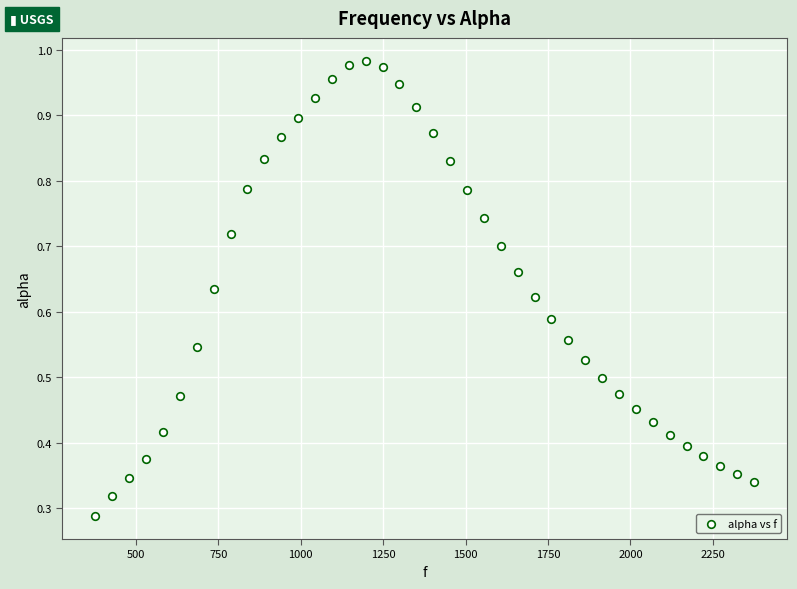

What is the range of X values (max minus min)?

1998.3